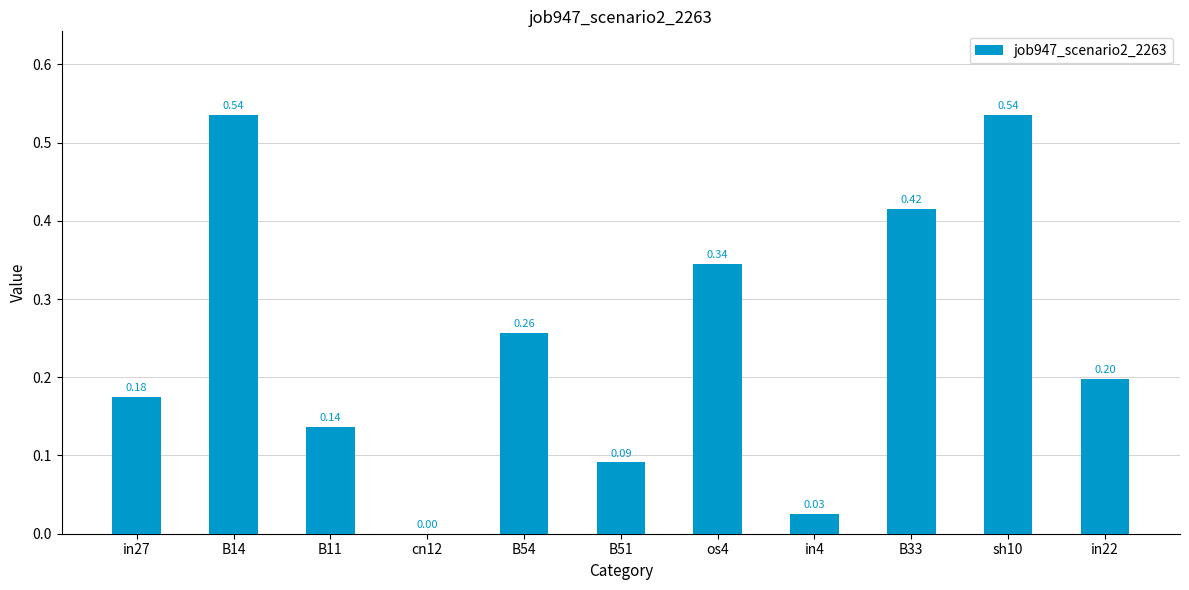

How many distinct data groups are displayed?

1